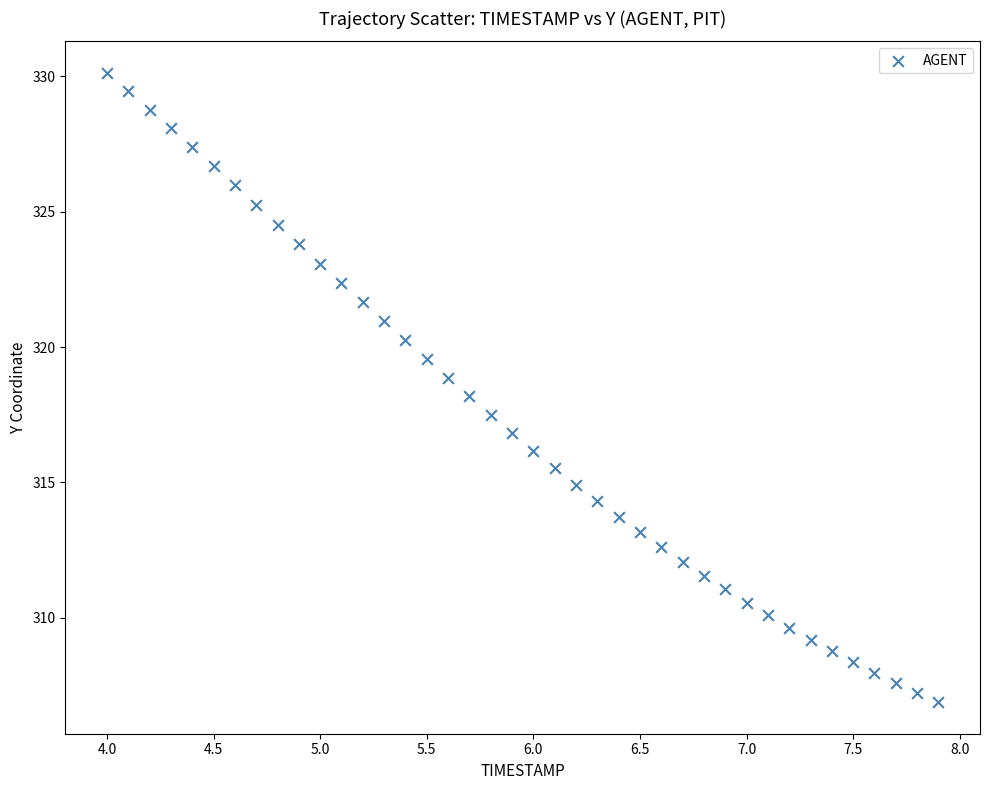

What is the range of X values (max minus min)?

3.9